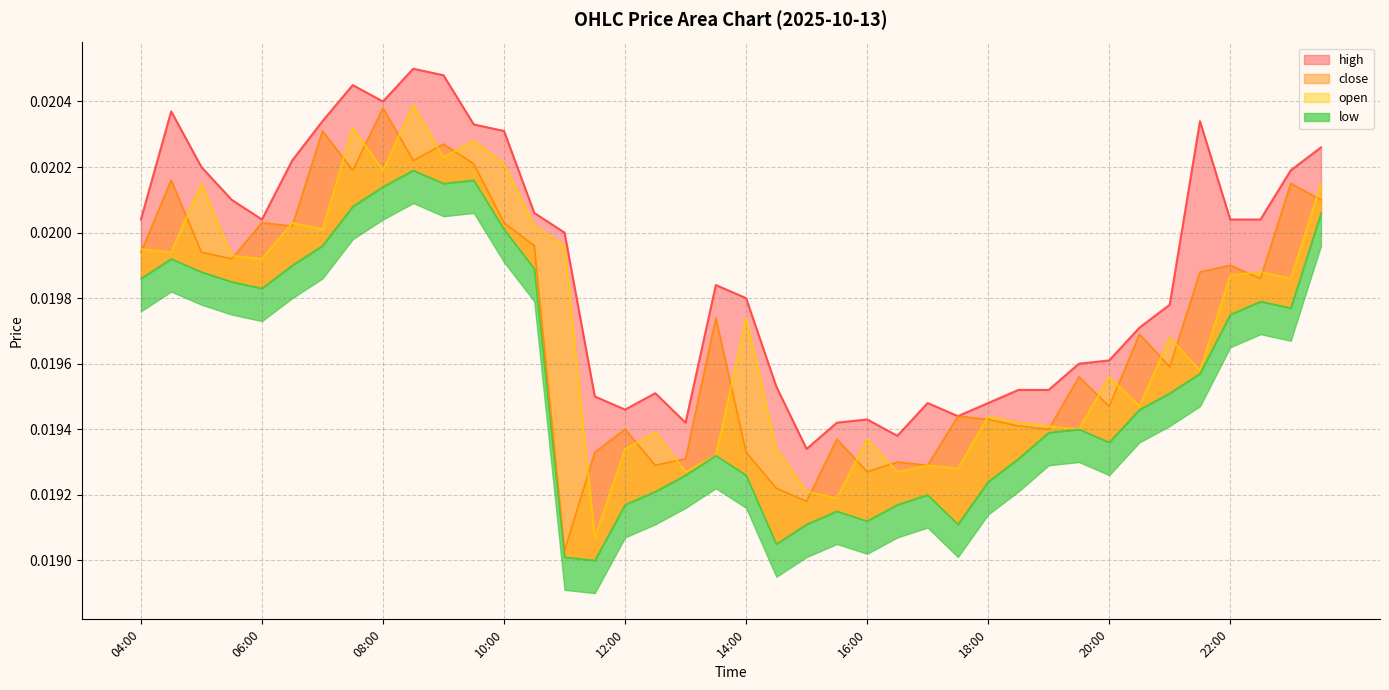

At which category does open reach its first local valley?

04:30